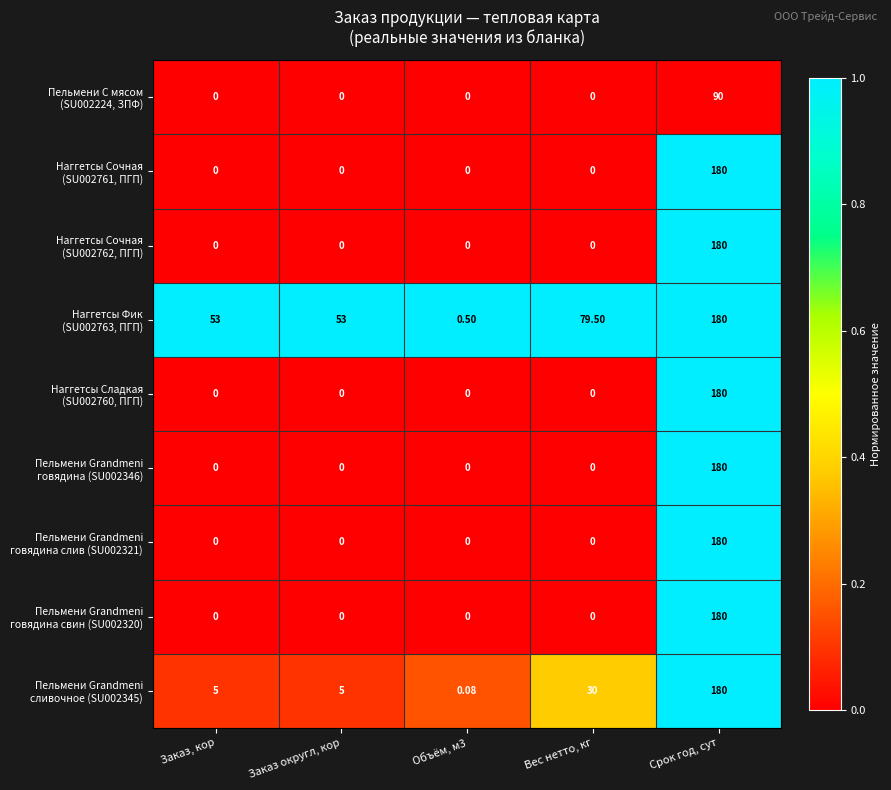

Which label corresponds to the largest value in the chart?

Срок год, сут